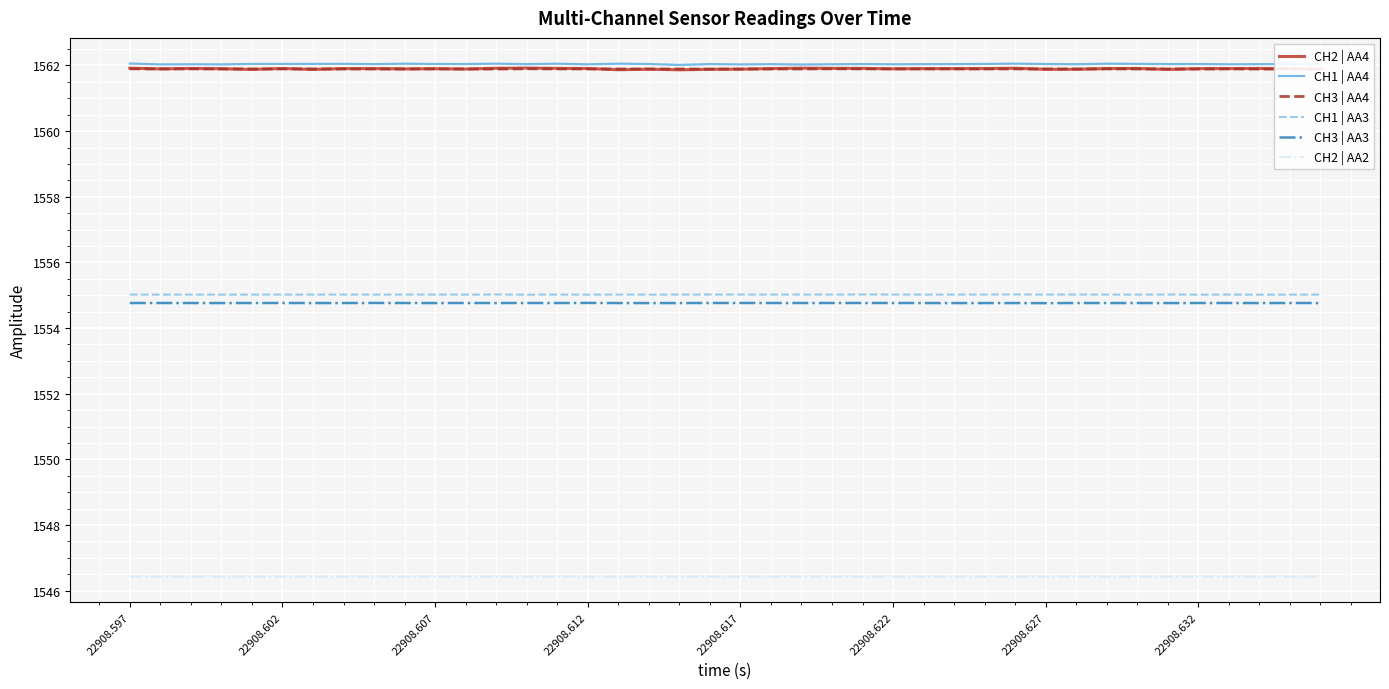

What is the lowest value of the CH2 | AA2 series?

1546.4